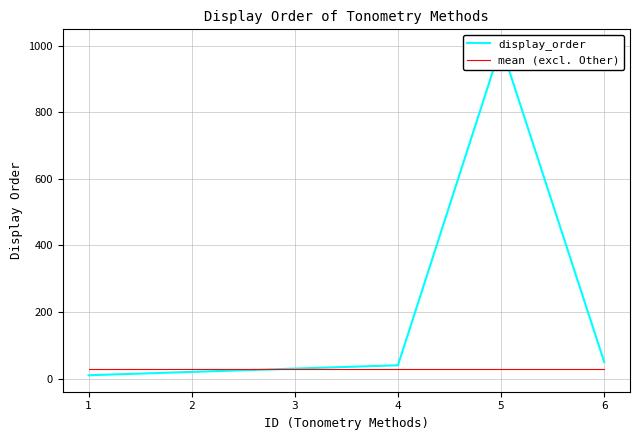

At which label is mean (excl. Other) closest to 30?

1